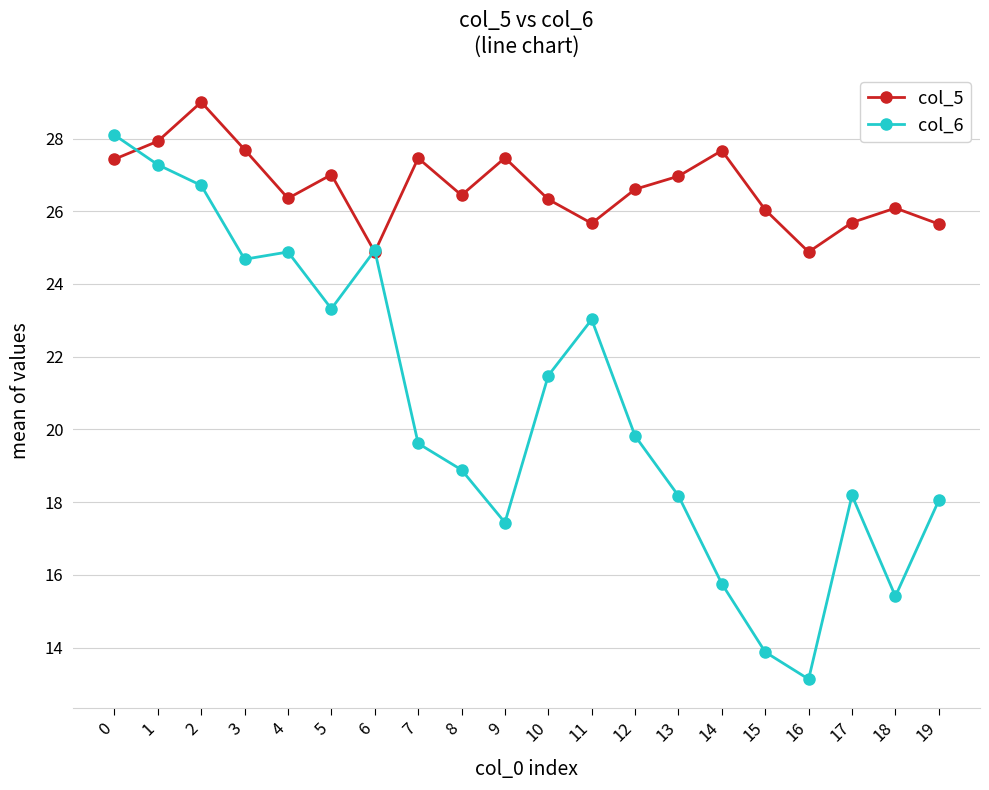

True or false: col_6 and col_5 cross at least once.

True